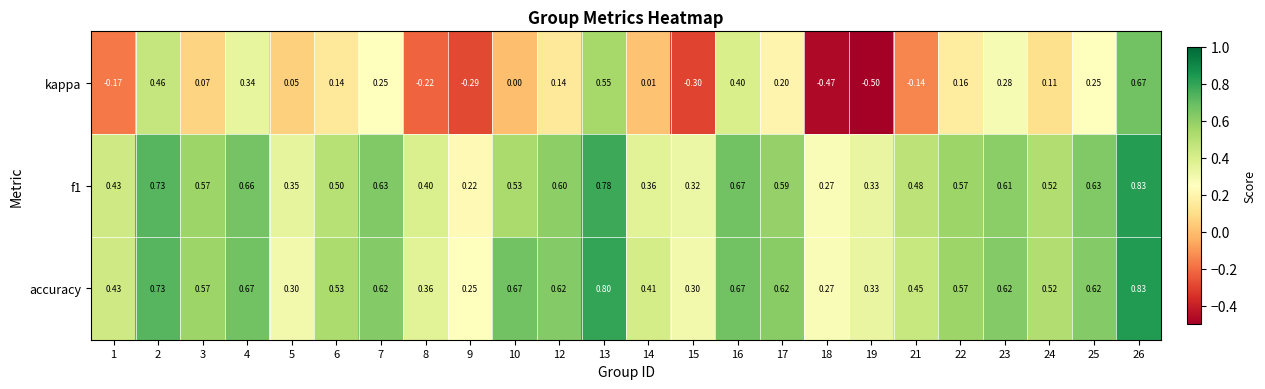

Which label corresponds to the largest value in the chart?

26